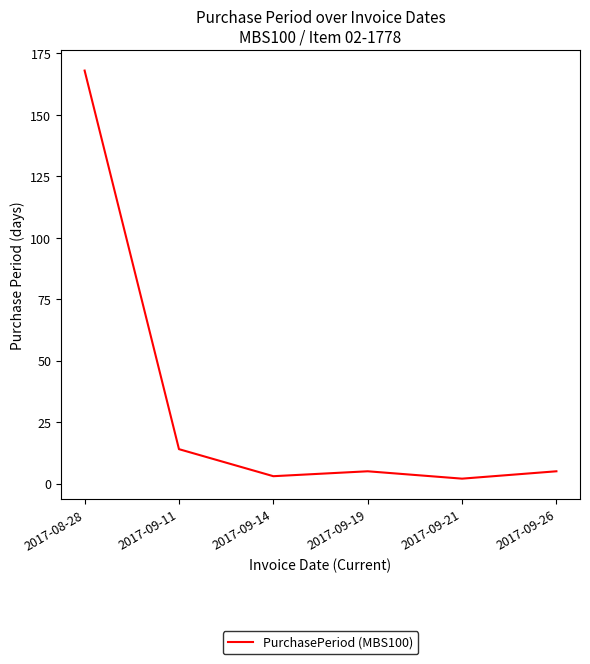

True or false: the data shows 23 at 2017-09-11.

False